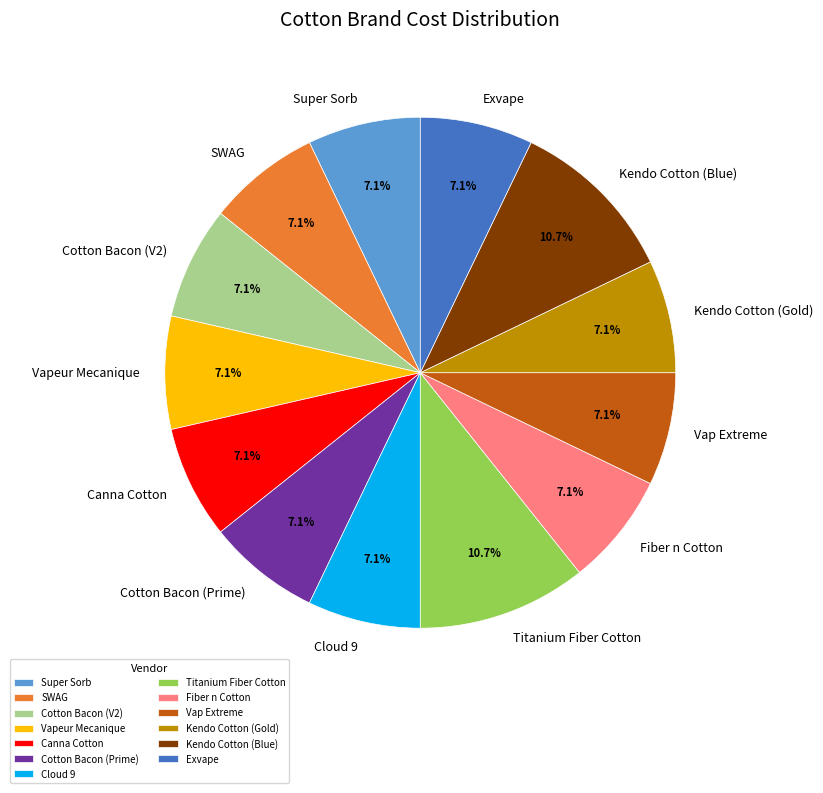

Approximately how many times larger is the value at Super Sorb compared to Cotton Bacon (V2)?

1.0